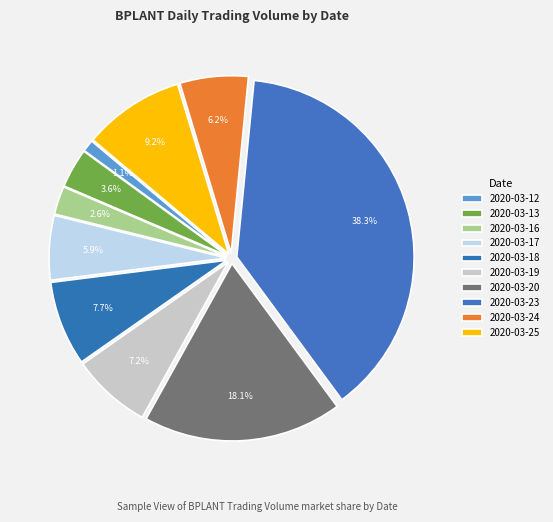

To the nearest percent, what is the average slice percentage?

10%